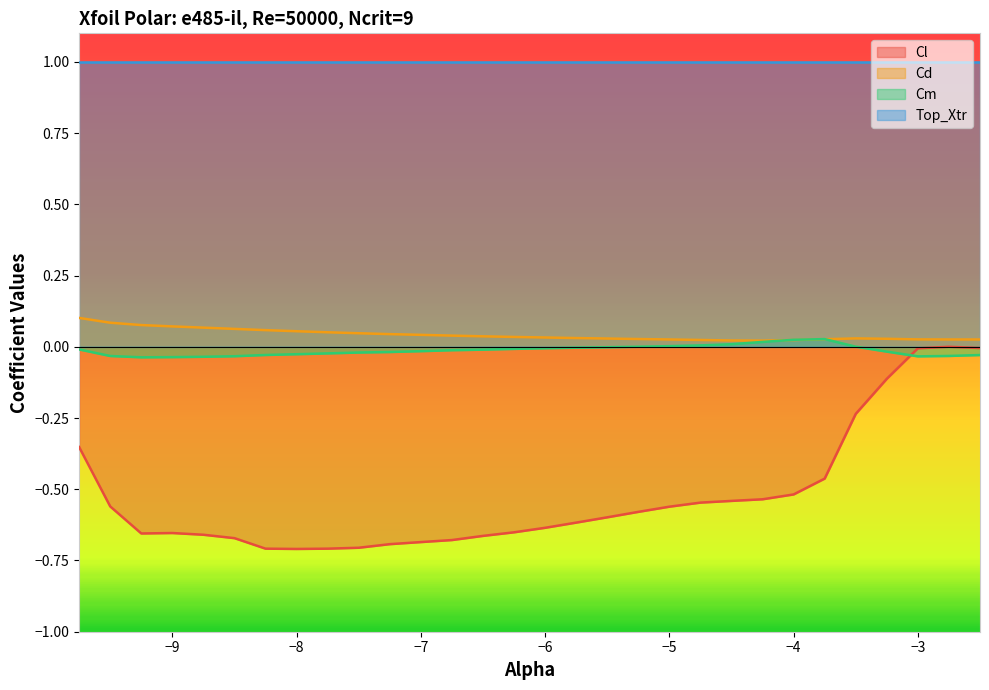

What is the minimum value shown in the chart?

-0.7